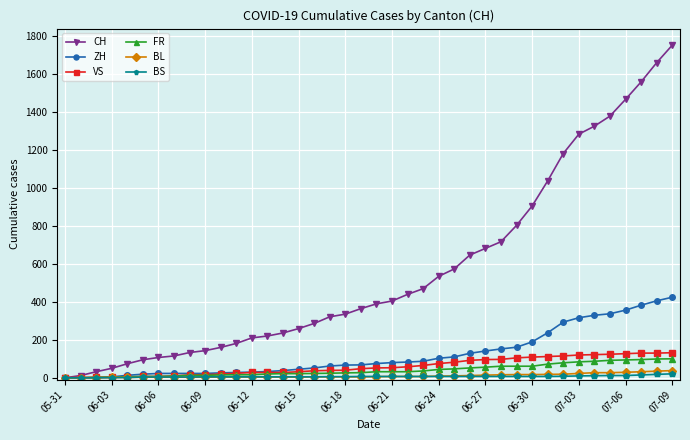

What is the highest value of the ZH series?

424